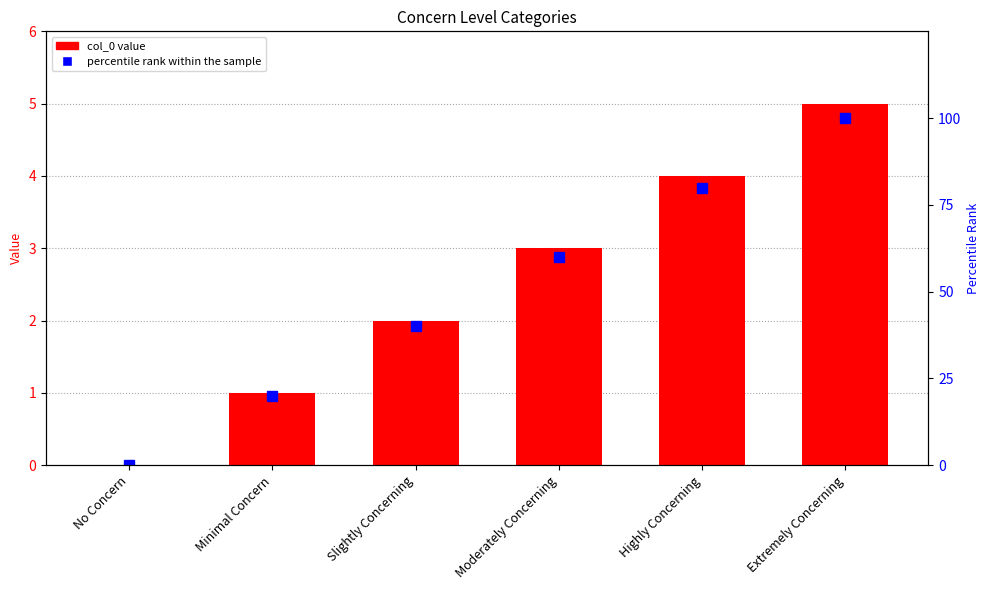

Reading left to right, list all the values displayed in this chart.

col_0: No Concern=0	Minimal Concern=1	Slightly Concerning=2	Moderately Concerning=3	Highly Concerning=4	Extremely Concerning=5
percentile rank within the sample: No Concern=0	Minimal Concern=20	Slightly Concerning=40	Moderately Concerning=60	Highly Concerning=80	Extremely Concerning=100